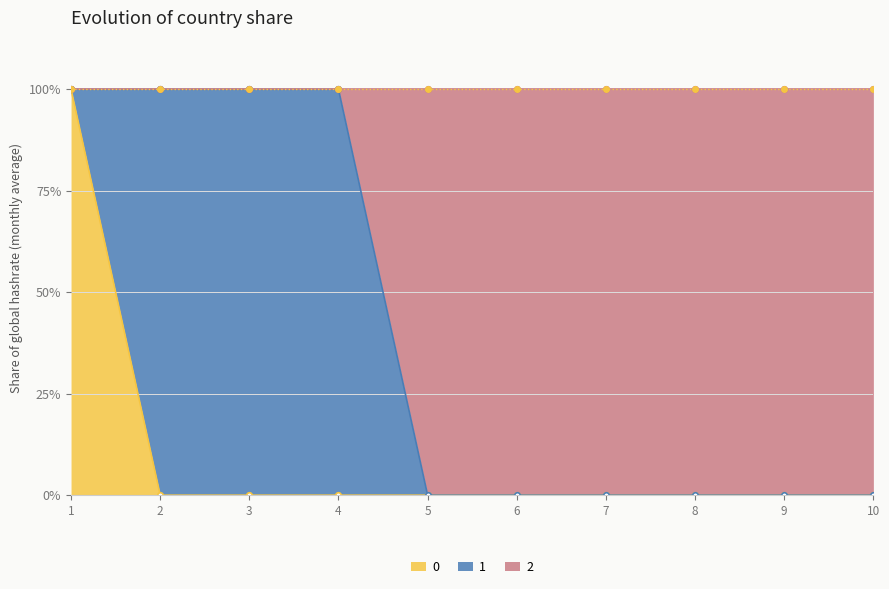

Does the chart have visible grid lines?

Yes